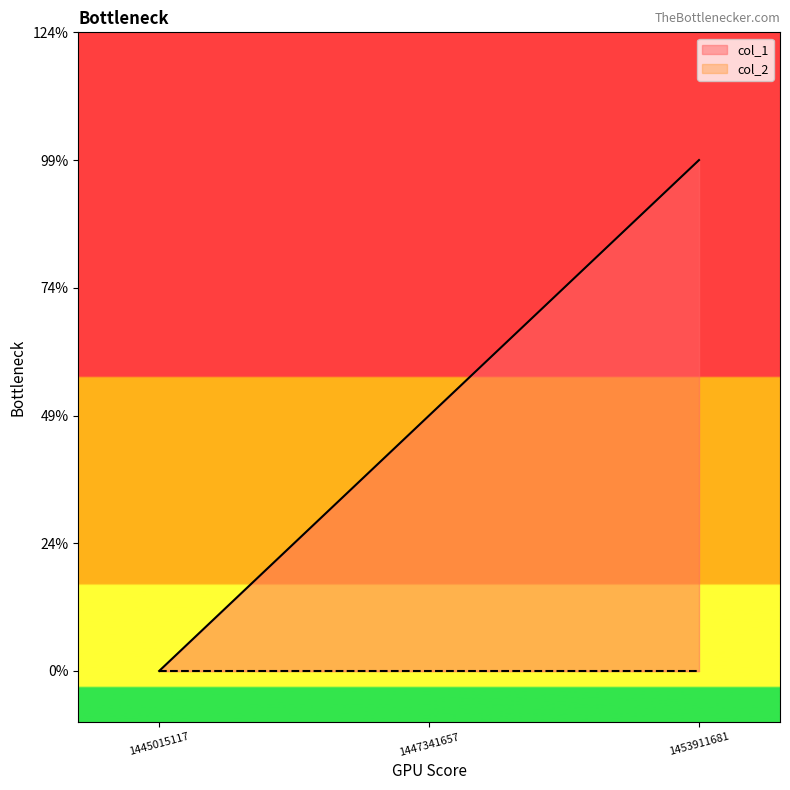

The value at 1445015117 is 1. True or false?

False